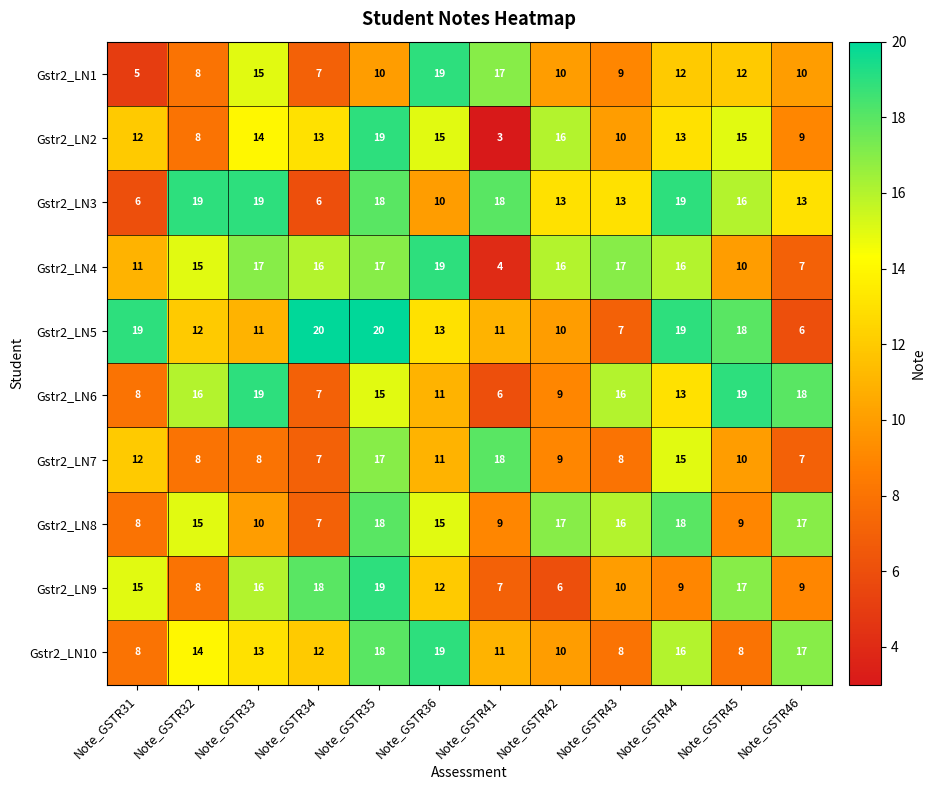

Is it true that Gstr2_LN2 equals 20 at Note_GSTR33?

False